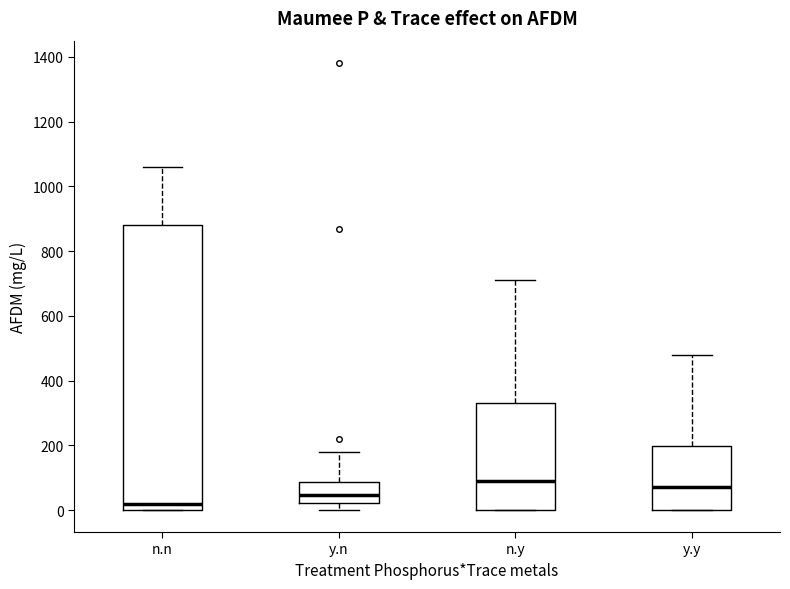

Comparing the boxes themselves (not the whiskers), which one is the tallest?

n.n